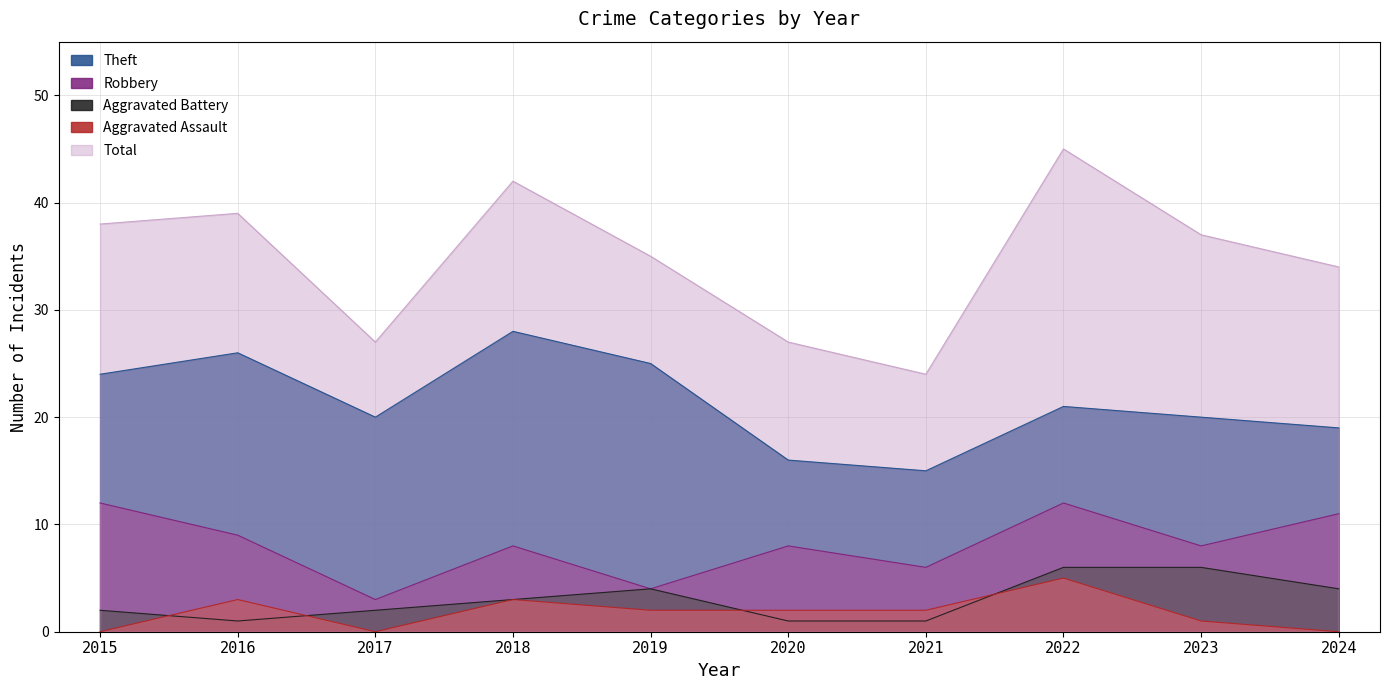

What is the value of the Aggravated Assault point at the 8th from the left?

5